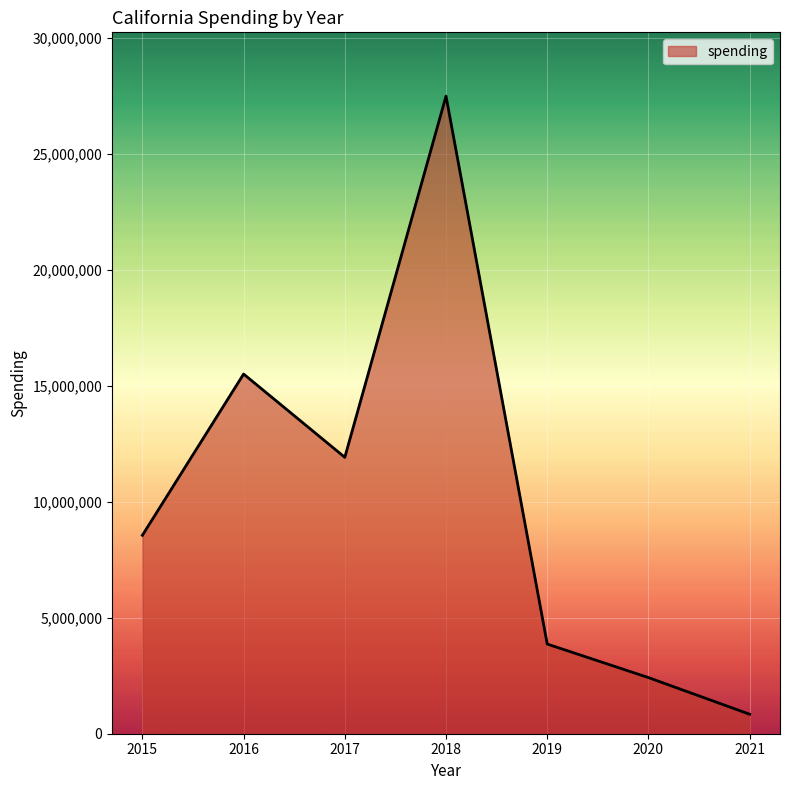

What is the maximum value shown in the chart?

27502931